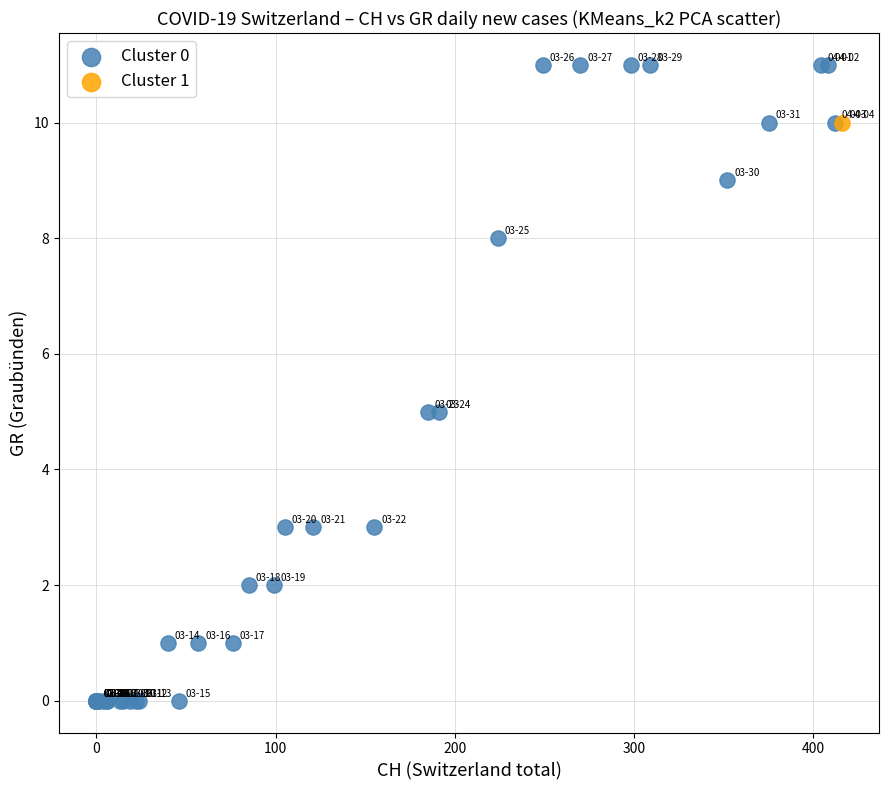

What are all the series names shown in the legend?

Cluster 0, Cluster 1